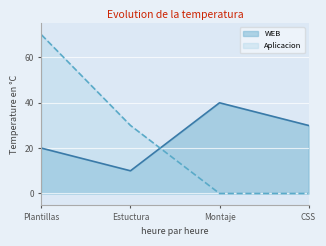

Reading left to right, what are all the values shown in this chart?

WEB: 20	10	40	30
Aplicacion: 70	30	0	0